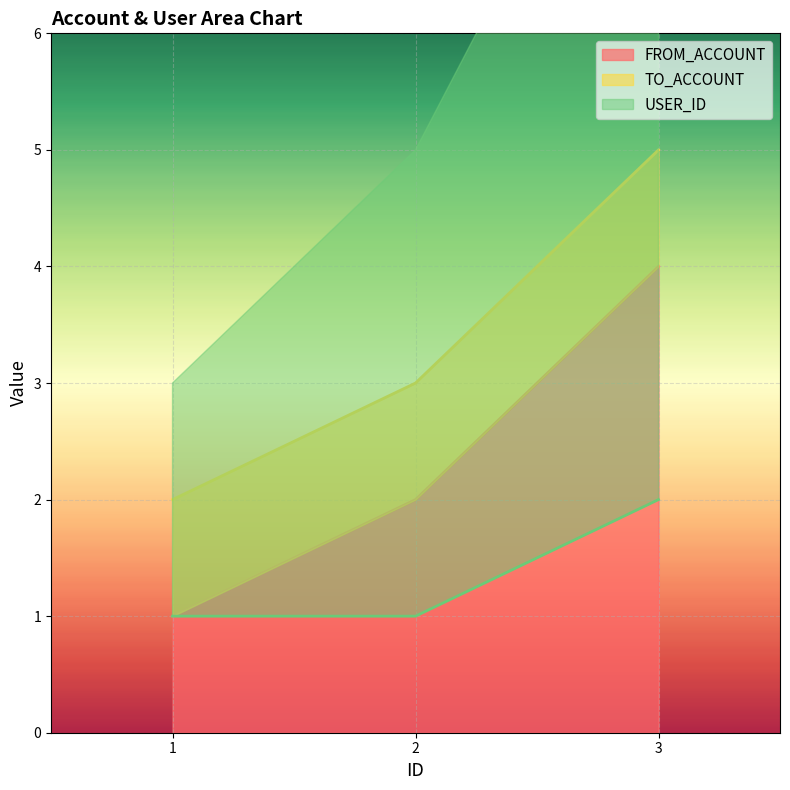

What is the lowest value of the TO_ACCOUNT series?

2